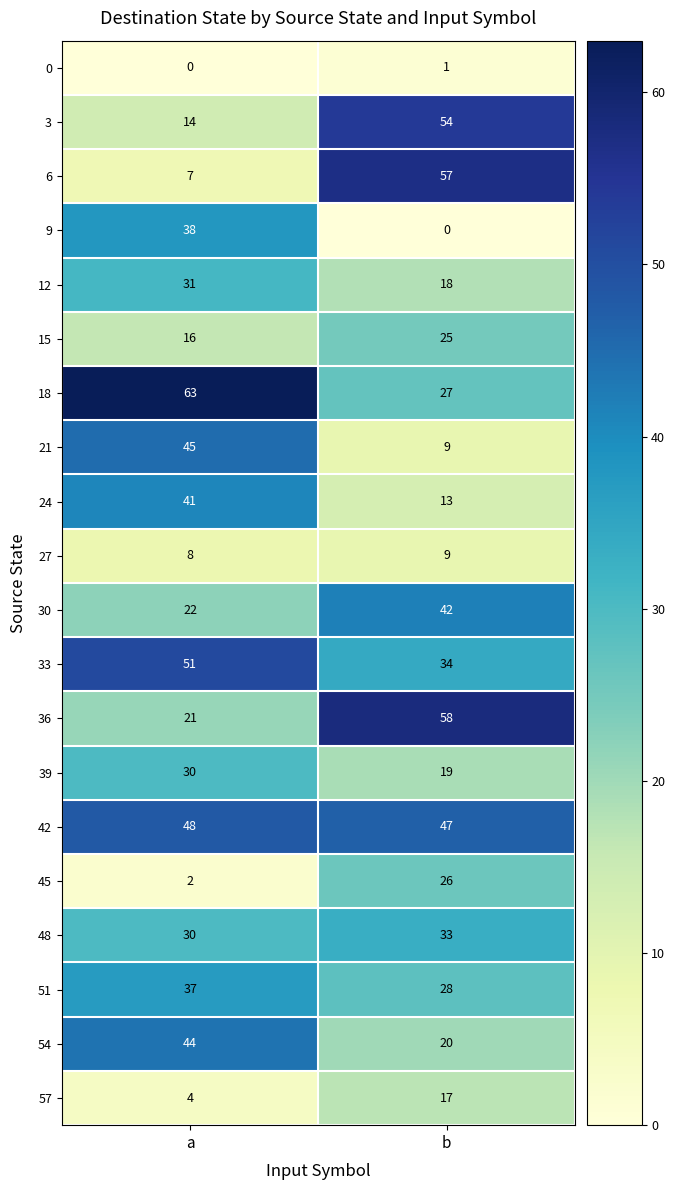

At which label does 42 reach its minimum?

b